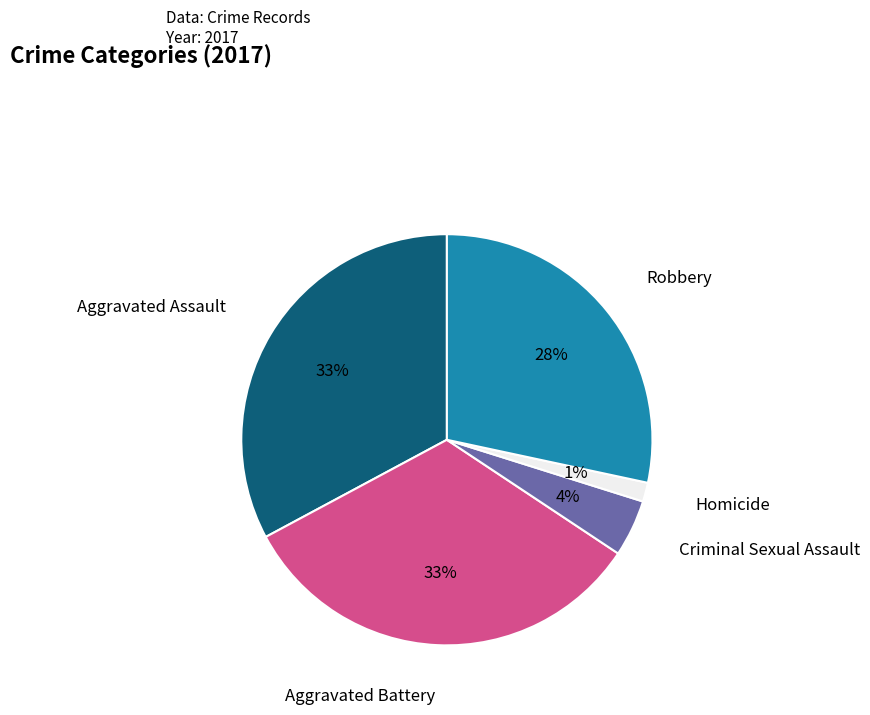

Is there any slice that represents more than half of the pie?

No